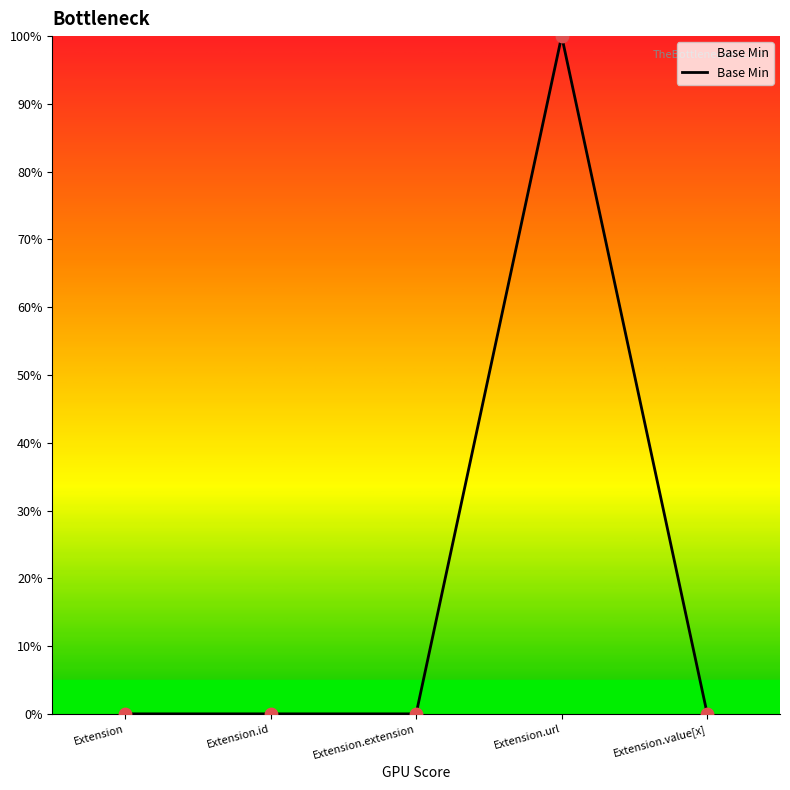

What is the change in value from Extension.id to Extension.url?

+100